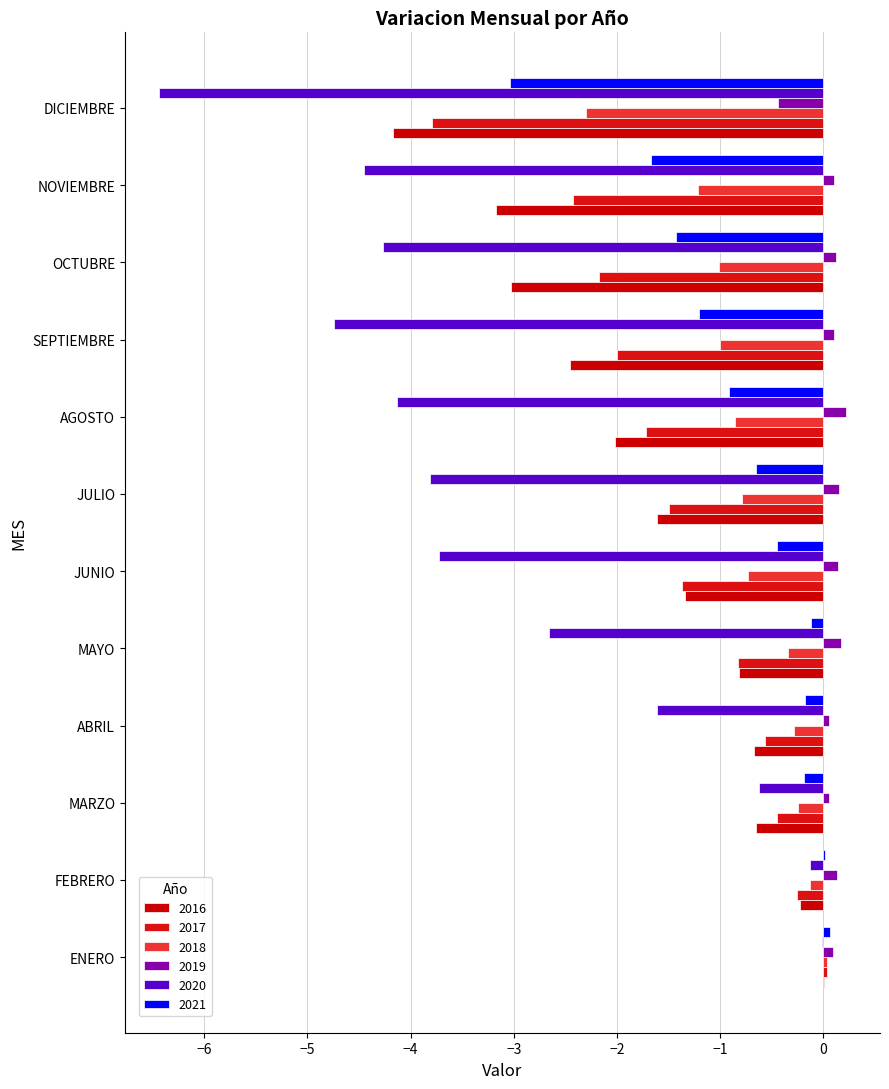

What is the maximum value for 2019?

0.2